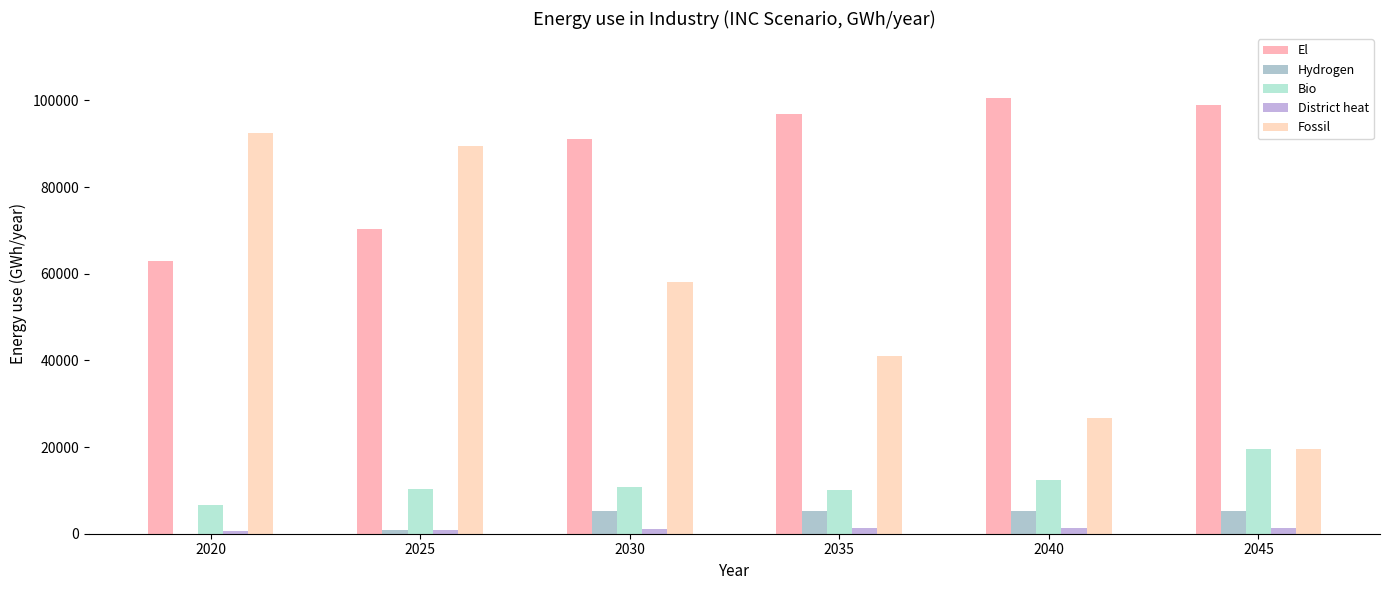

The value of Fossil at 2030 is 90116.8. True or false?

False